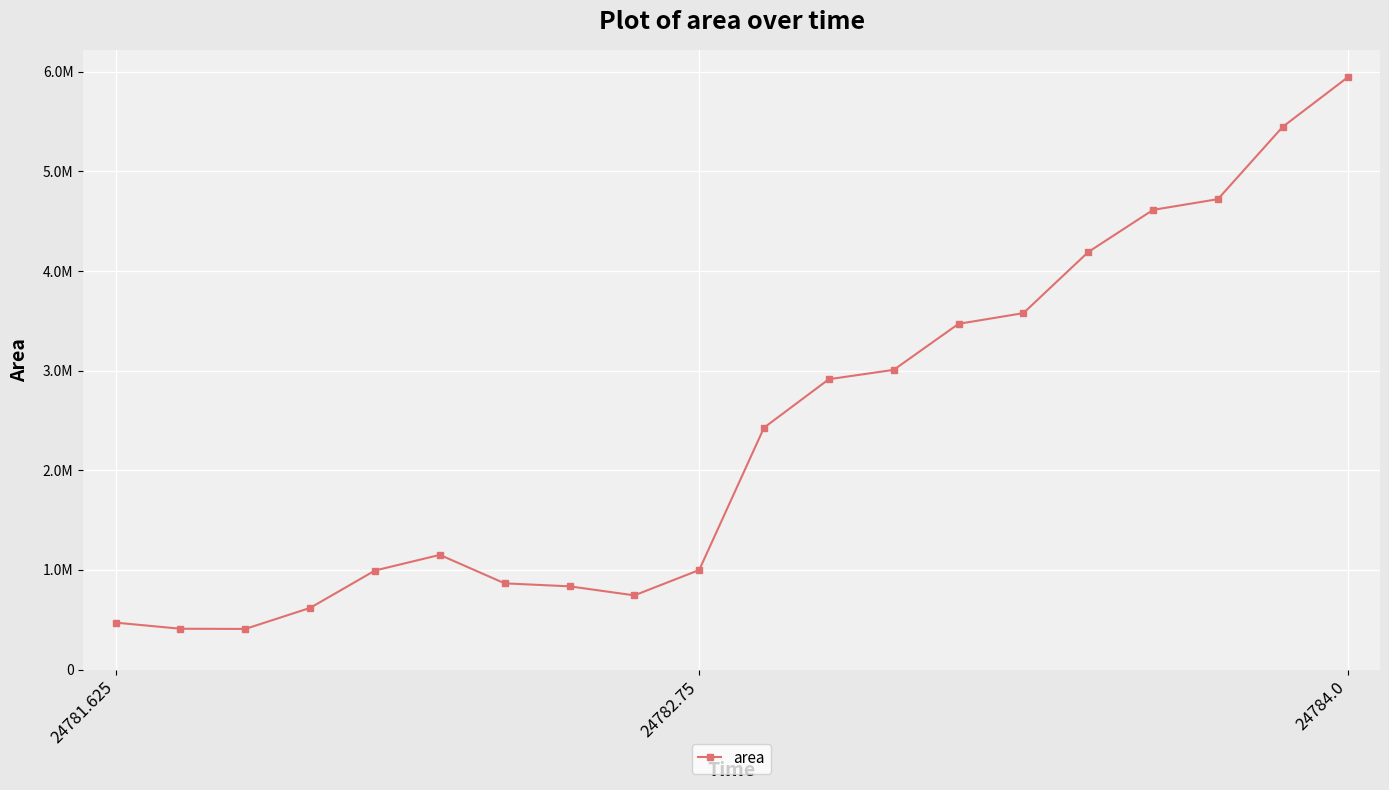

Is this an area chart (filled region under the line)?

No